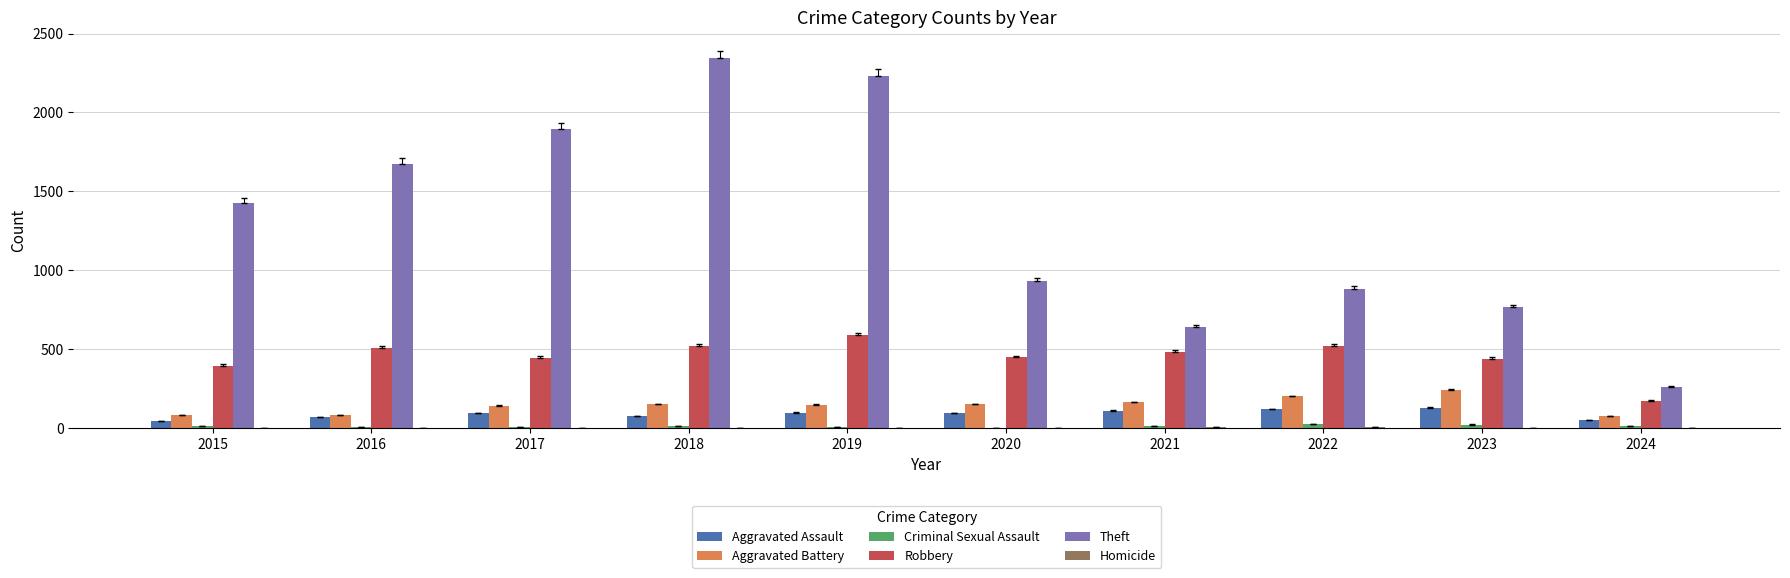

Which series changed the most between 2023 and 2024?

Theft